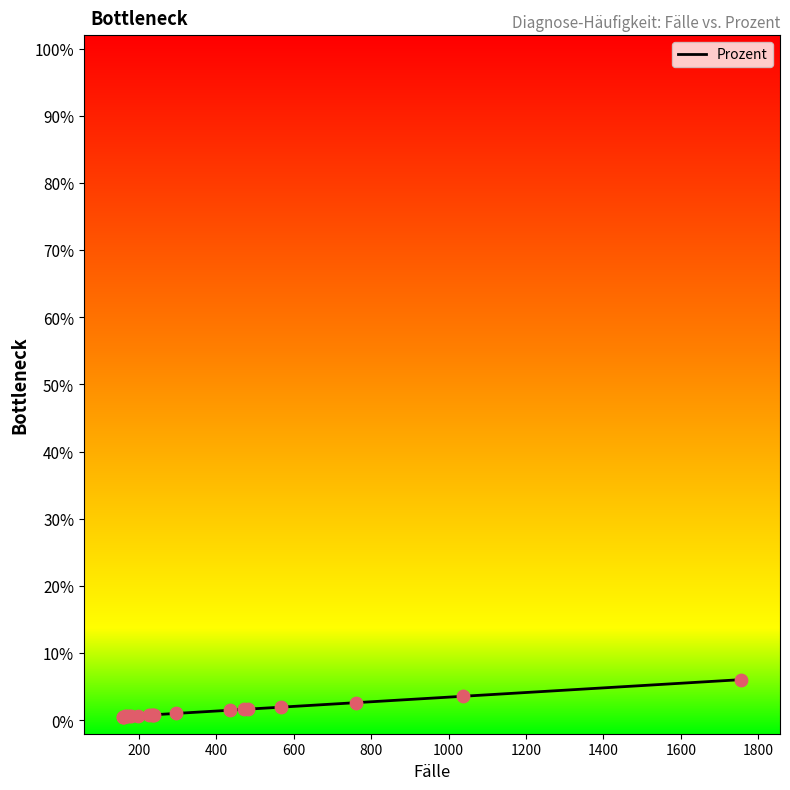

What is the greatest value displayed?

6.1